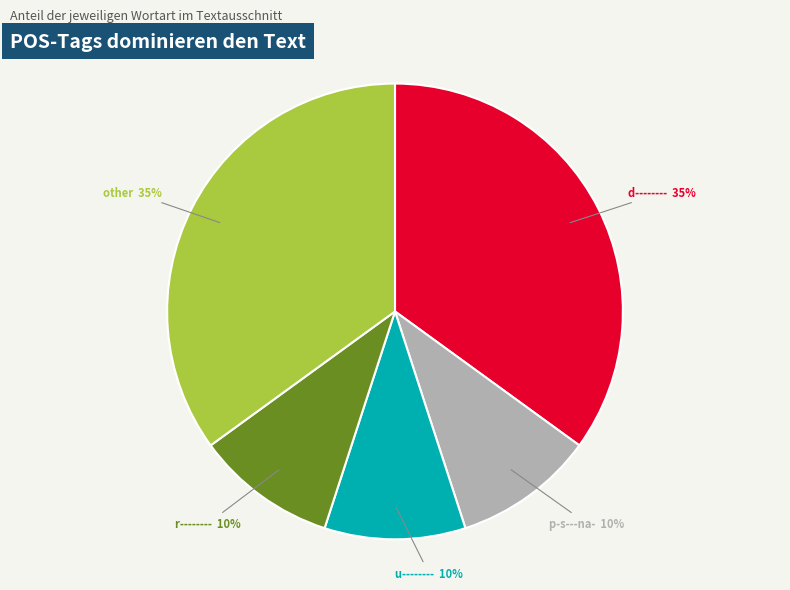

To the nearest percent, what is the average slice percentage?

20%